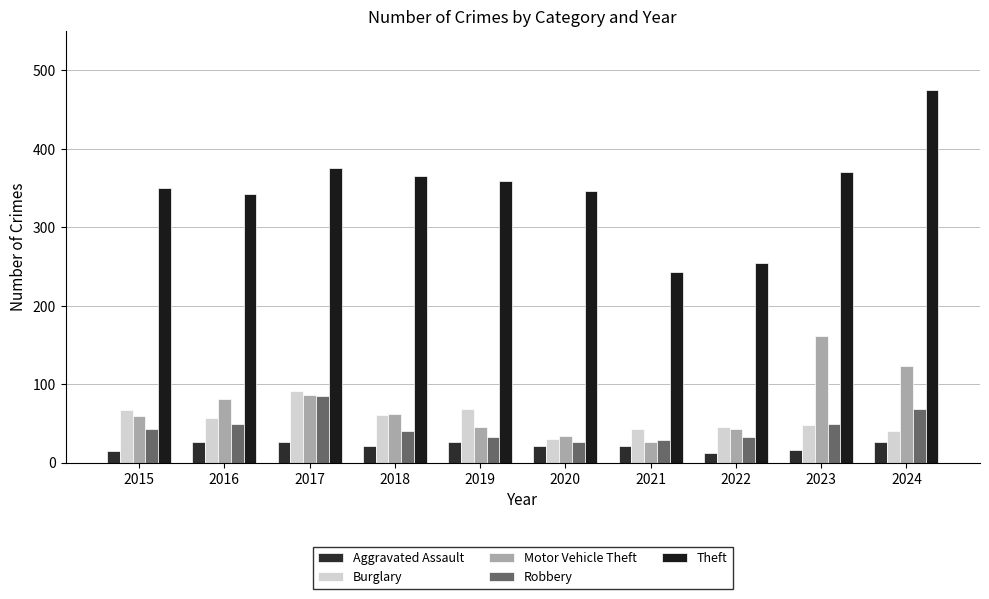

What is the total value across all series at 2023?

646